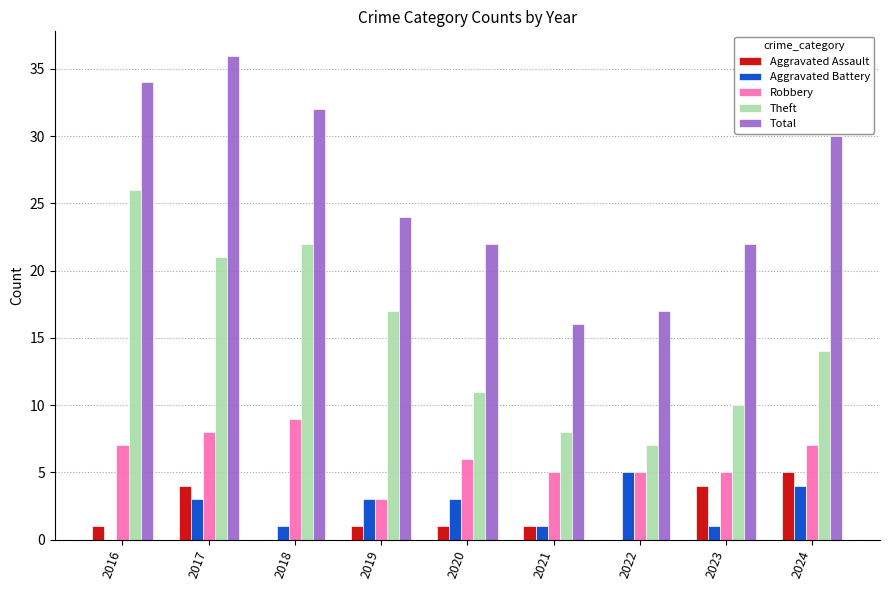

Which series has the largest total across all categories?

Total